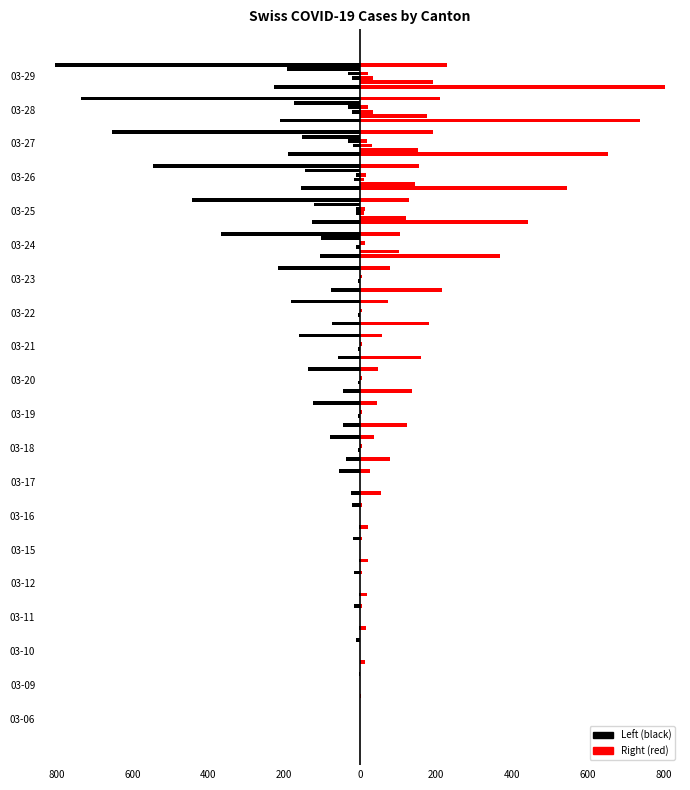

Is it true that ZG equals -5 at 03-23?

True